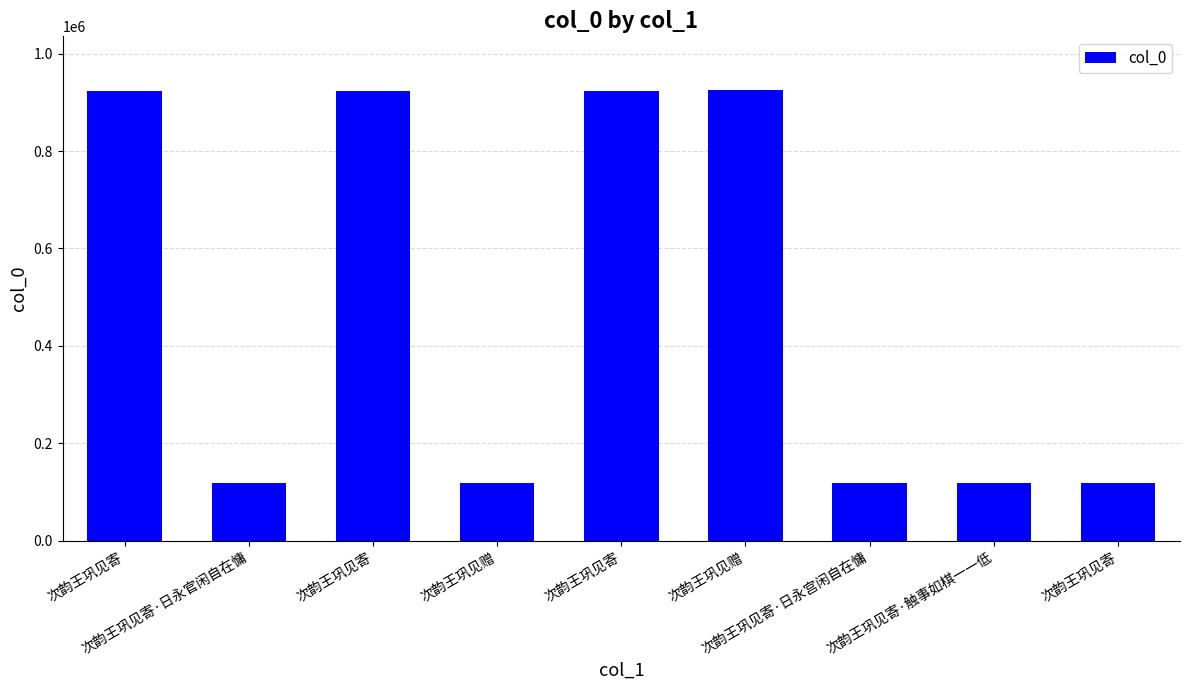

Rank the categories by value from highest to lowest.

次韵王巩见赠, 次韵王巩见寄, 次韵王巩见寄, 次韵王巩见寄, 次韵王巩见寄·日永官闲自在慵, 次韵王巩见寄·日永宫闲自在慵, 次韵王巩见赠, 次韵王巩见寄·触事如棋一一低, 次韵王巩见寄